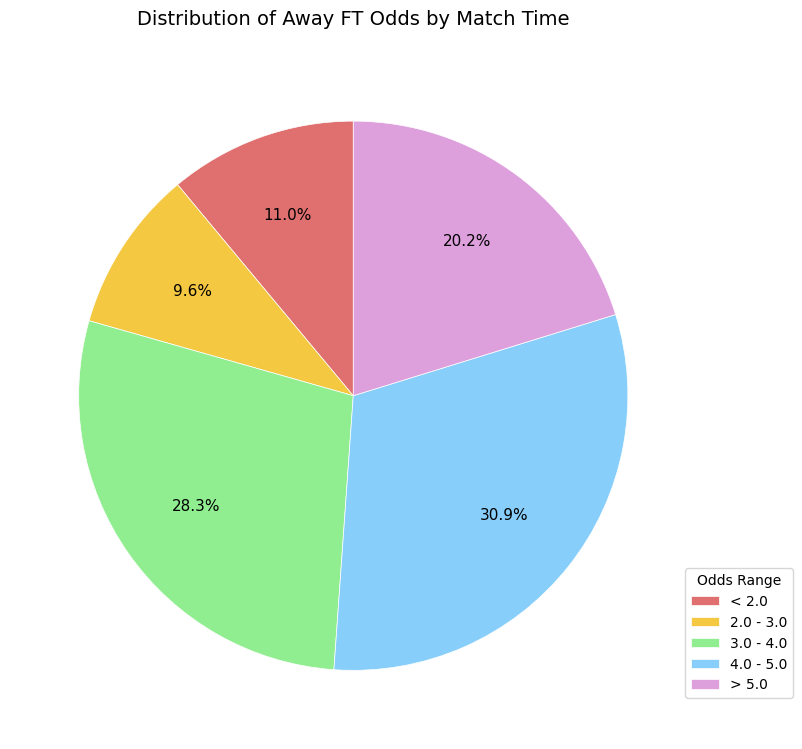

What is the ratio of the value at < 2.0 to the value at > 5.0?

0.5